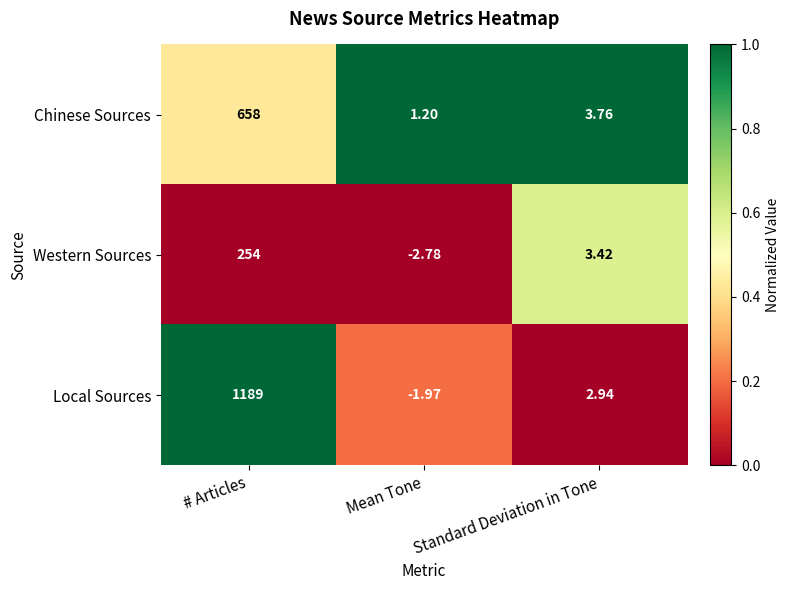

Where does the Local Sources series first go above 2?

# Articles